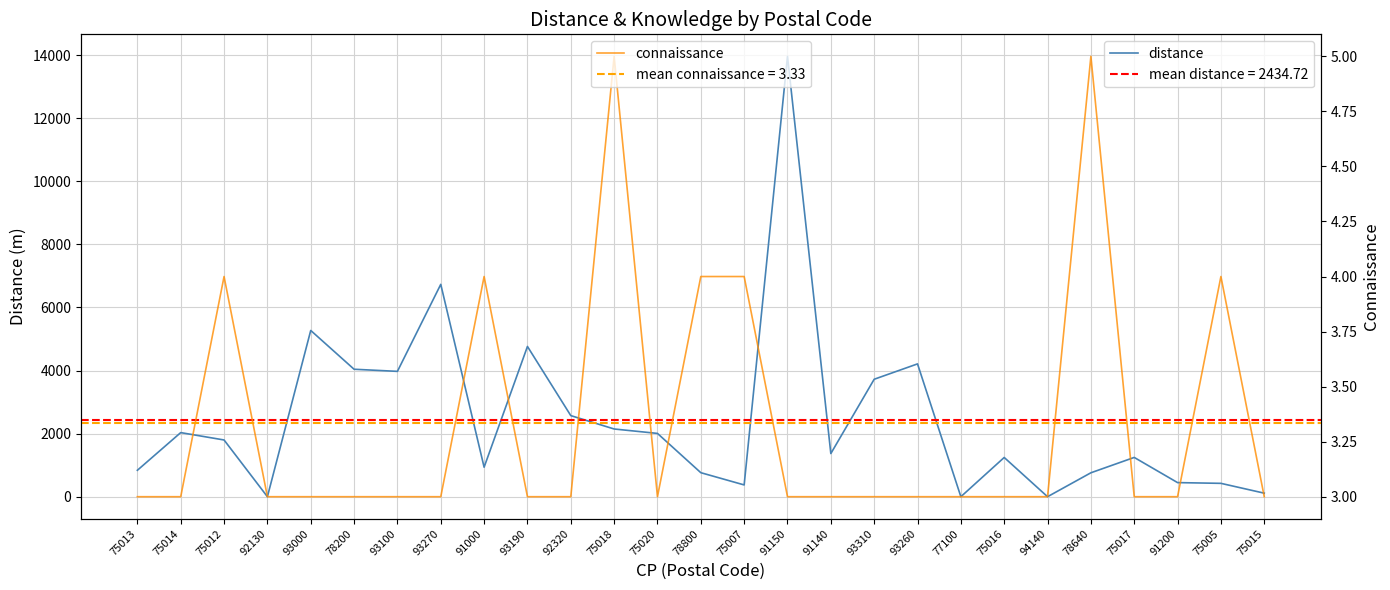

The distance series shows 2459.4 at 75012. True or false?

False